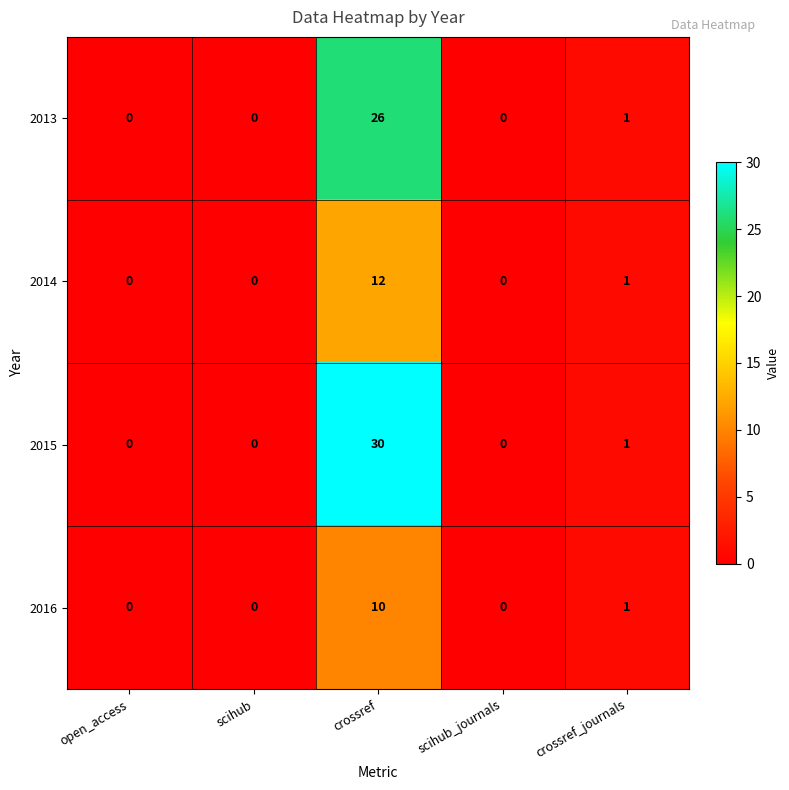

At which category is the sum across all series the highest?

crossref